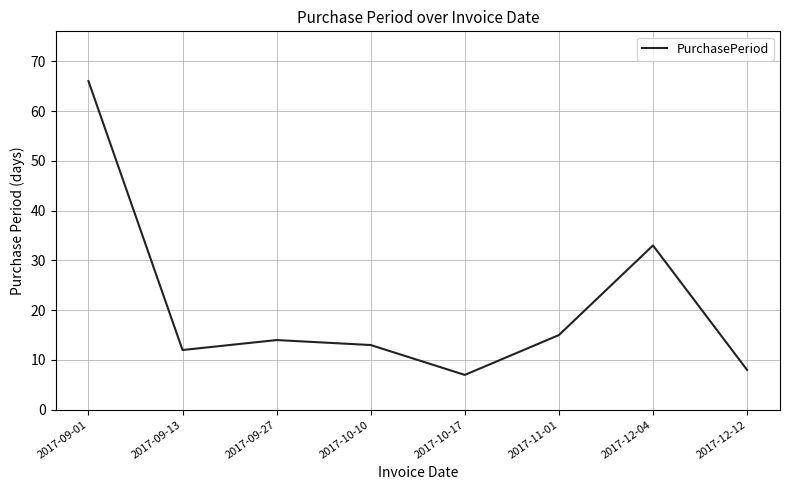

Is it true that the value at 2017-09-27 is 14?

True